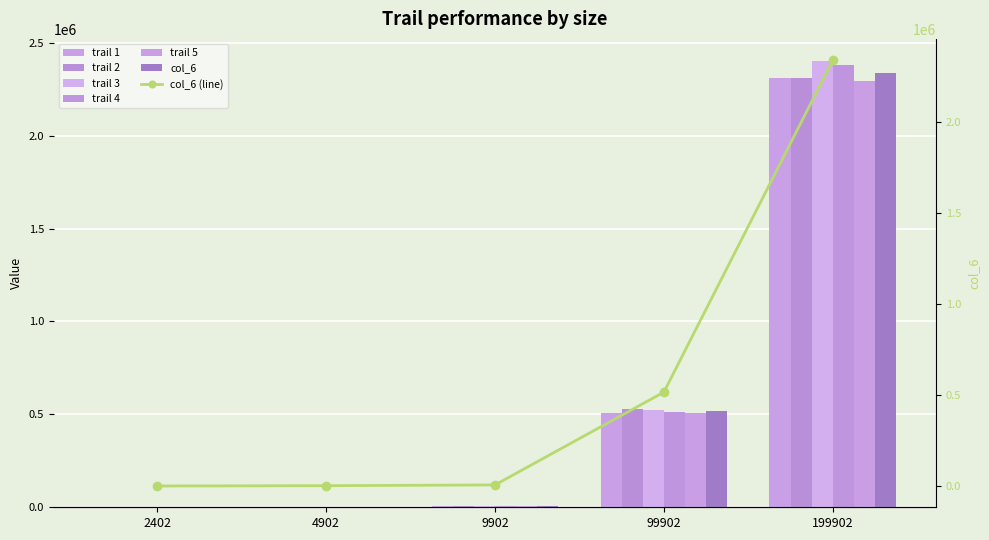

What position from the left is 99902/998920?

4